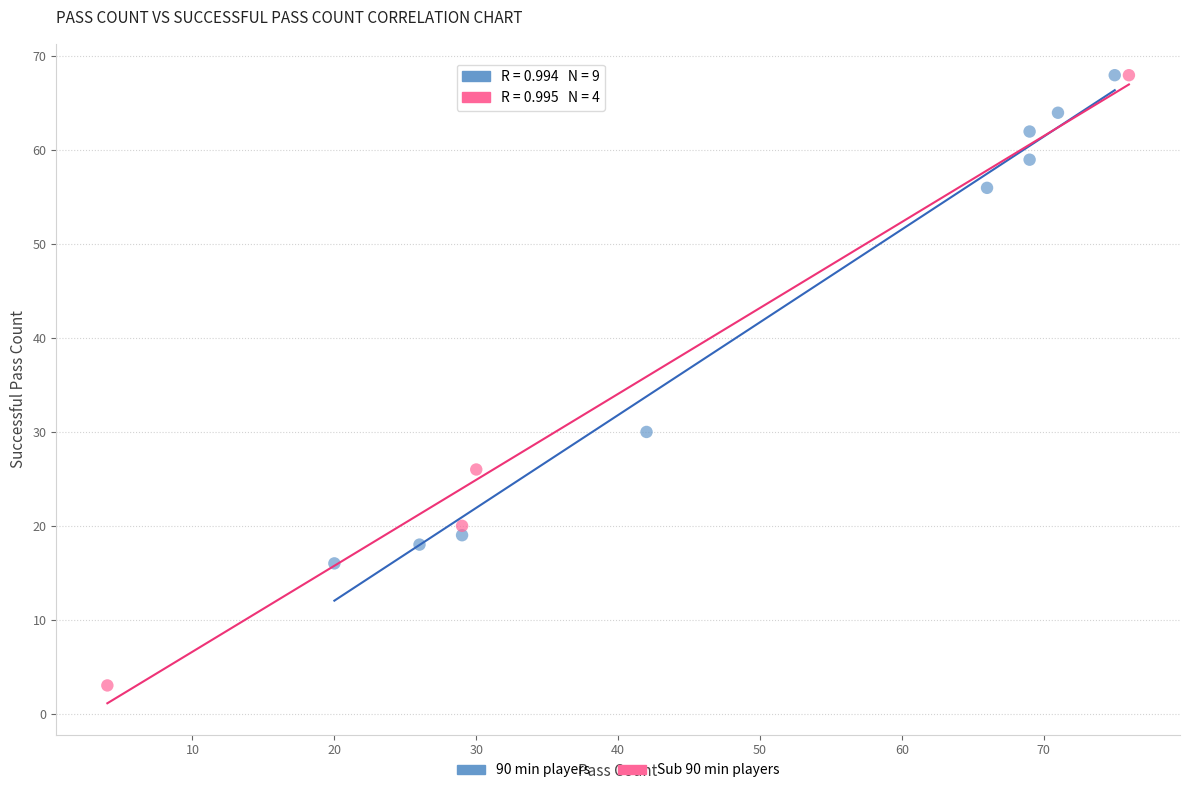

What are all the series names shown in the legend?

90 min players, Sub 90 min players